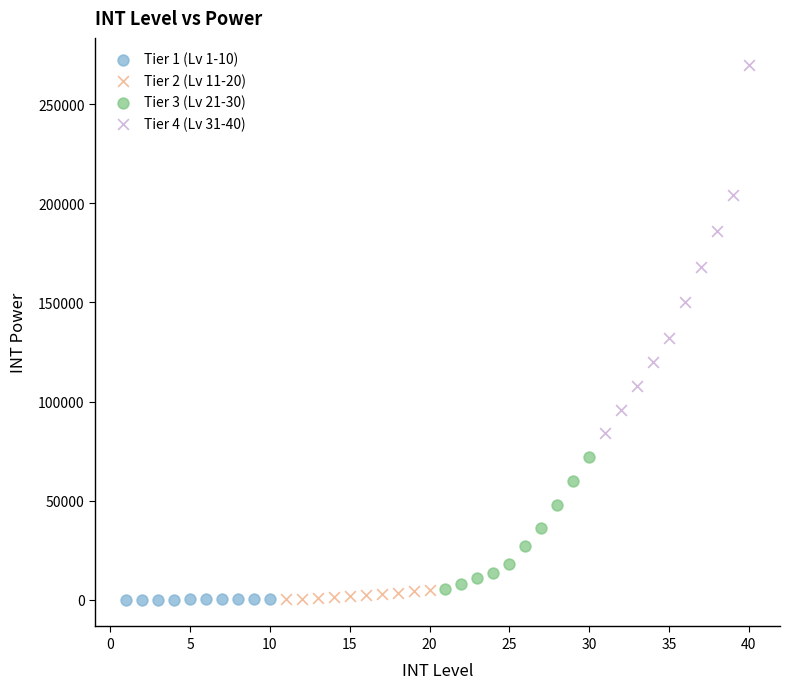

Which series contains the highest Y value?

Tier 4 (Lv 31-40)